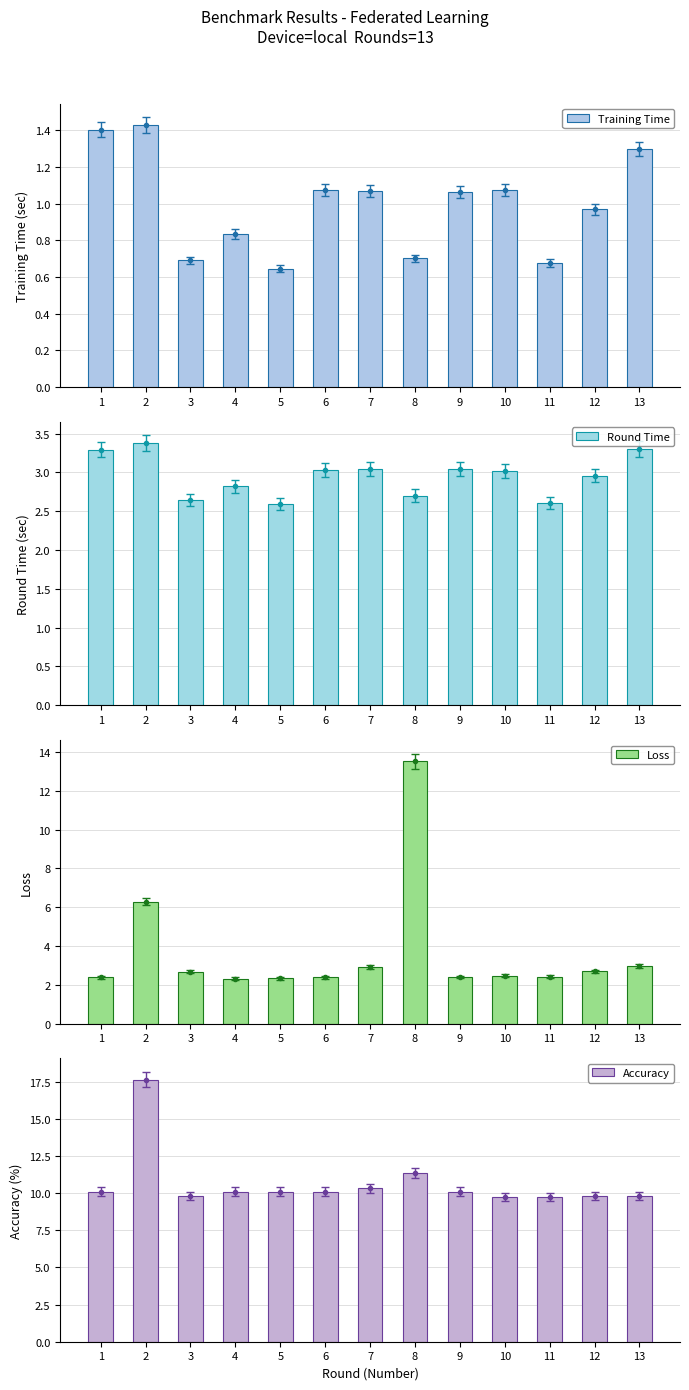

Reading left to right, transcribe all the data shown in this chart.

Training Time: 1.4	1.4	0.7	0.8	0.6	1.1	1.1	0.7	1.1	1.1	0.7	1.0	1.3
Round Time: 3.3	3.4	2.6	2.8	2.6	3.0	3.0	2.7	3.0	3.0	2.6	3.0	3.3
Loss: 2.4	6.3	2.7	2.3	2.3	2.4	2.9	13.5	2.4	2.5	2.4	2.7	3.0
Accuracy: 10.1	17.6	9.8	10.1	10.1	10.1	10.3	11.3	10.1	9.7	9.7	9.8	9.8